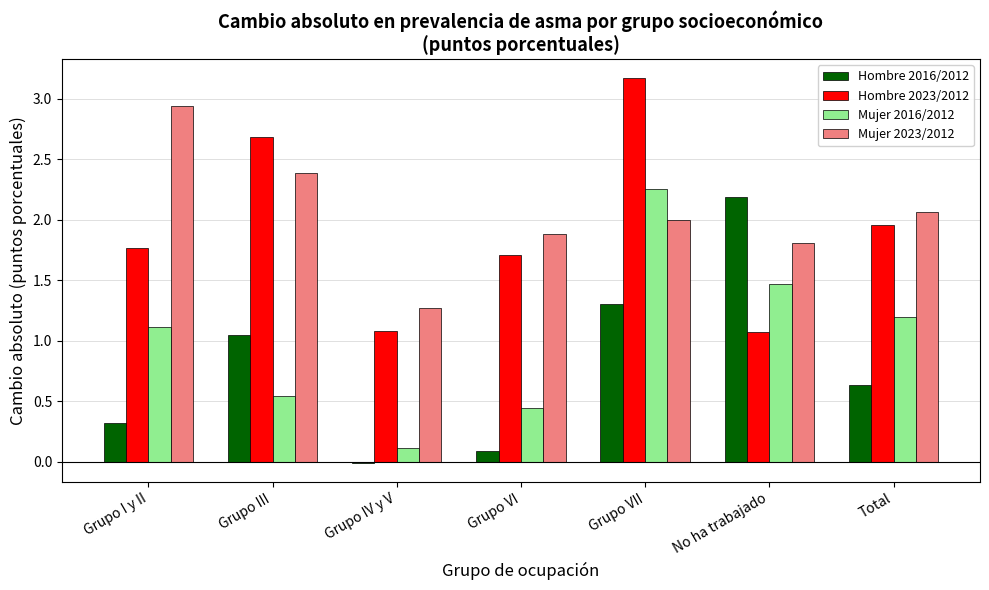

What are all the series names shown in the legend?

Hombre 2016/2012, Hombre 2023/2012, Mujer 2016/2012, Mujer 2023/2012